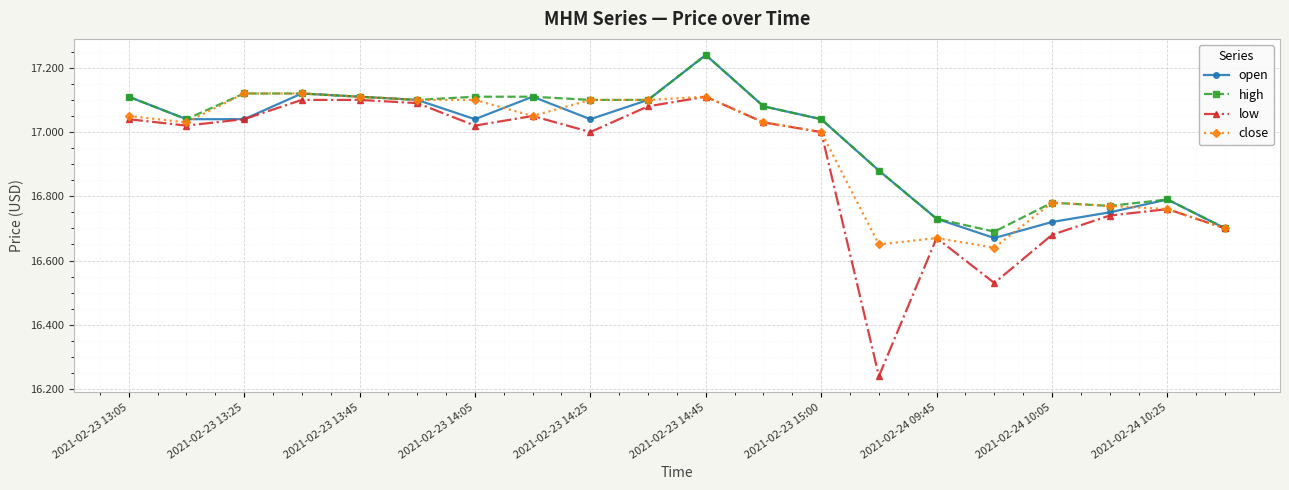

What is the sum of all close values?

339.0